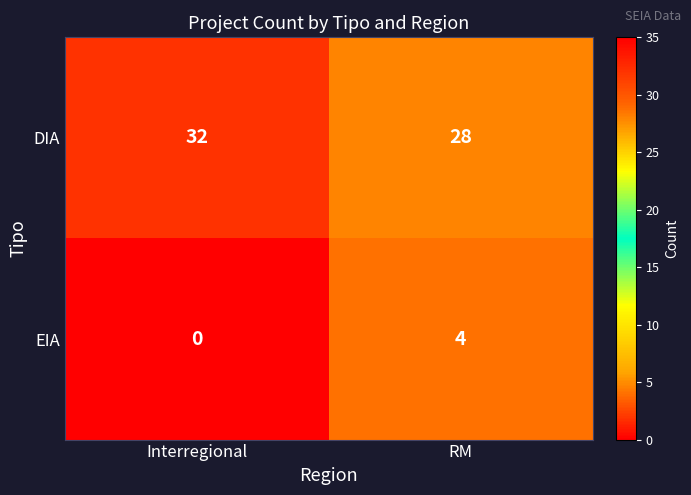

What is the average value of the DIA series?

30